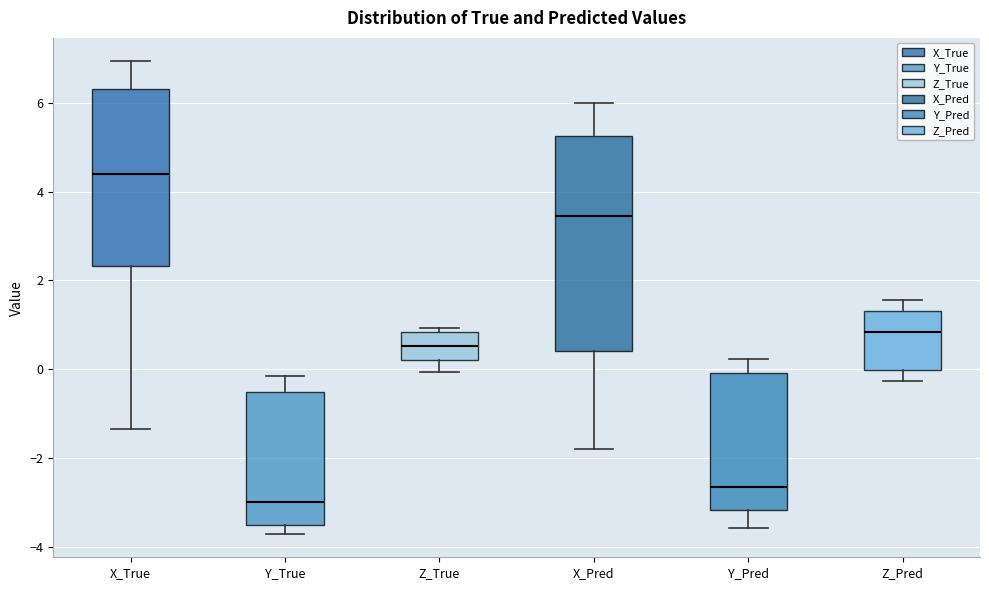

Which box is the tallest, from its lower edge to its upper edge?

X_Pred